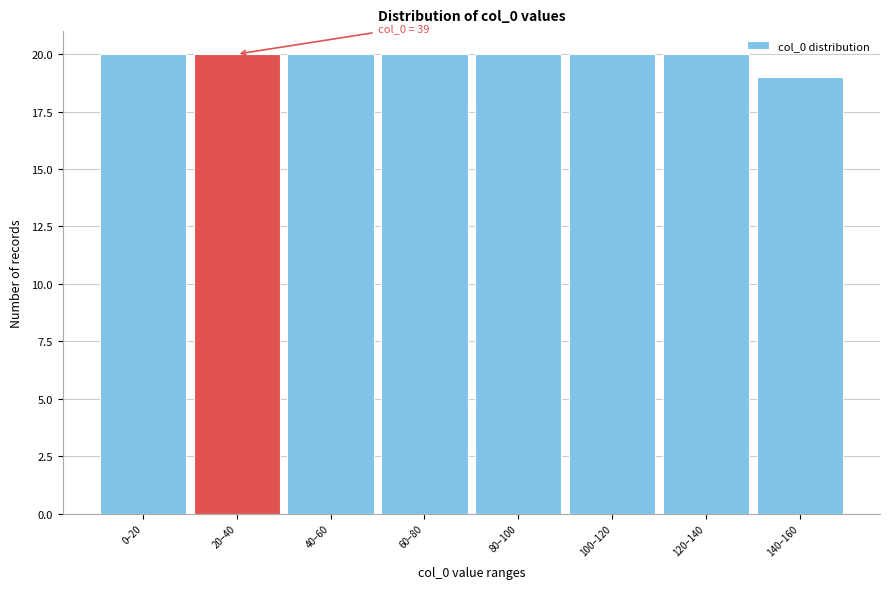

Reading right to left, transcribe all the data shown in this chart.

19	20	20	20	20	20	20	20